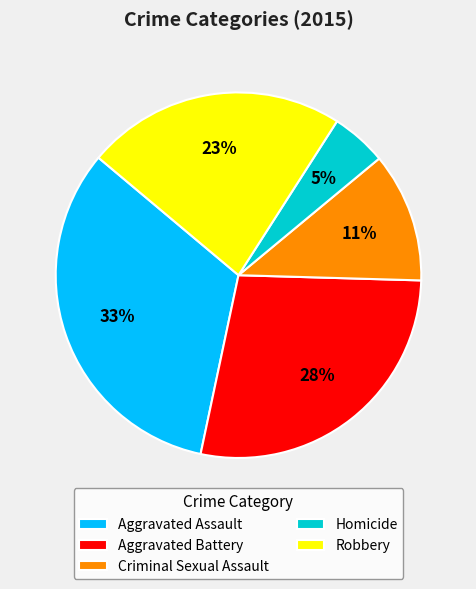

The Aggravated Assault slice represents 33% of the pie. True or false?

True